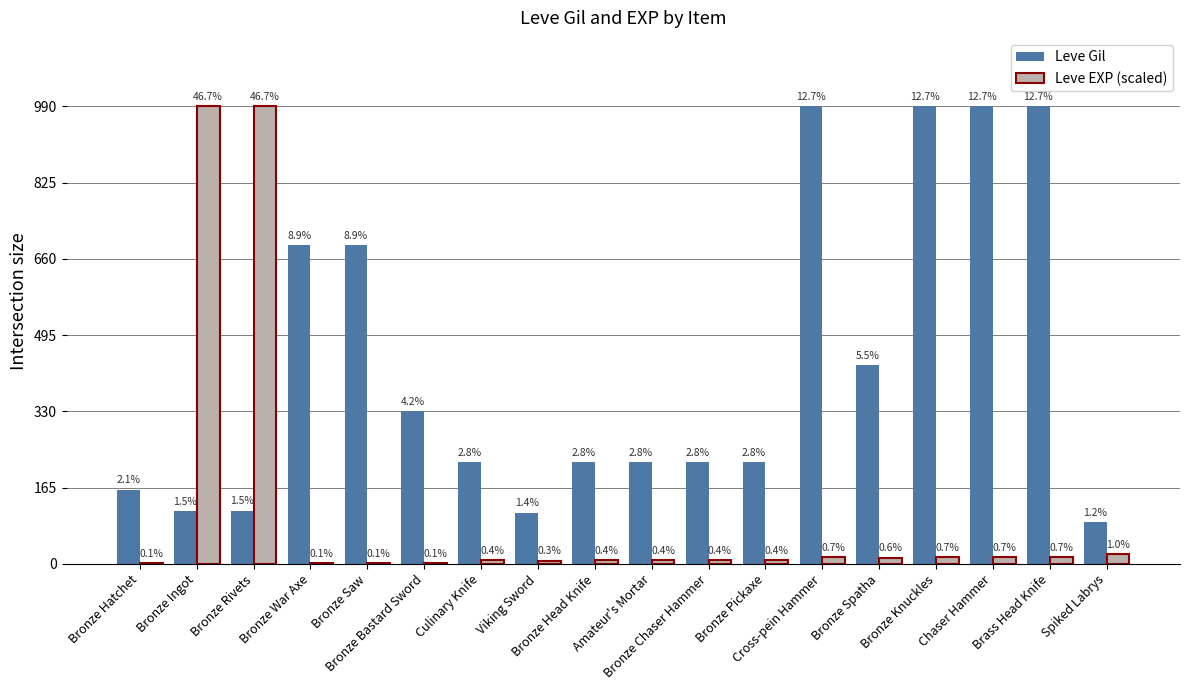

Is it true that Leve EXP (scaled) equals 14.1 at Bronze Knuckles?

True